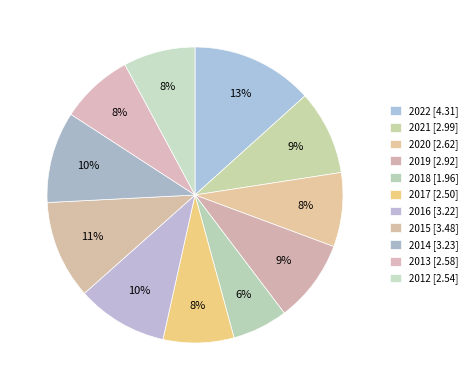

Which category has the smallest portion of the pie?

2018